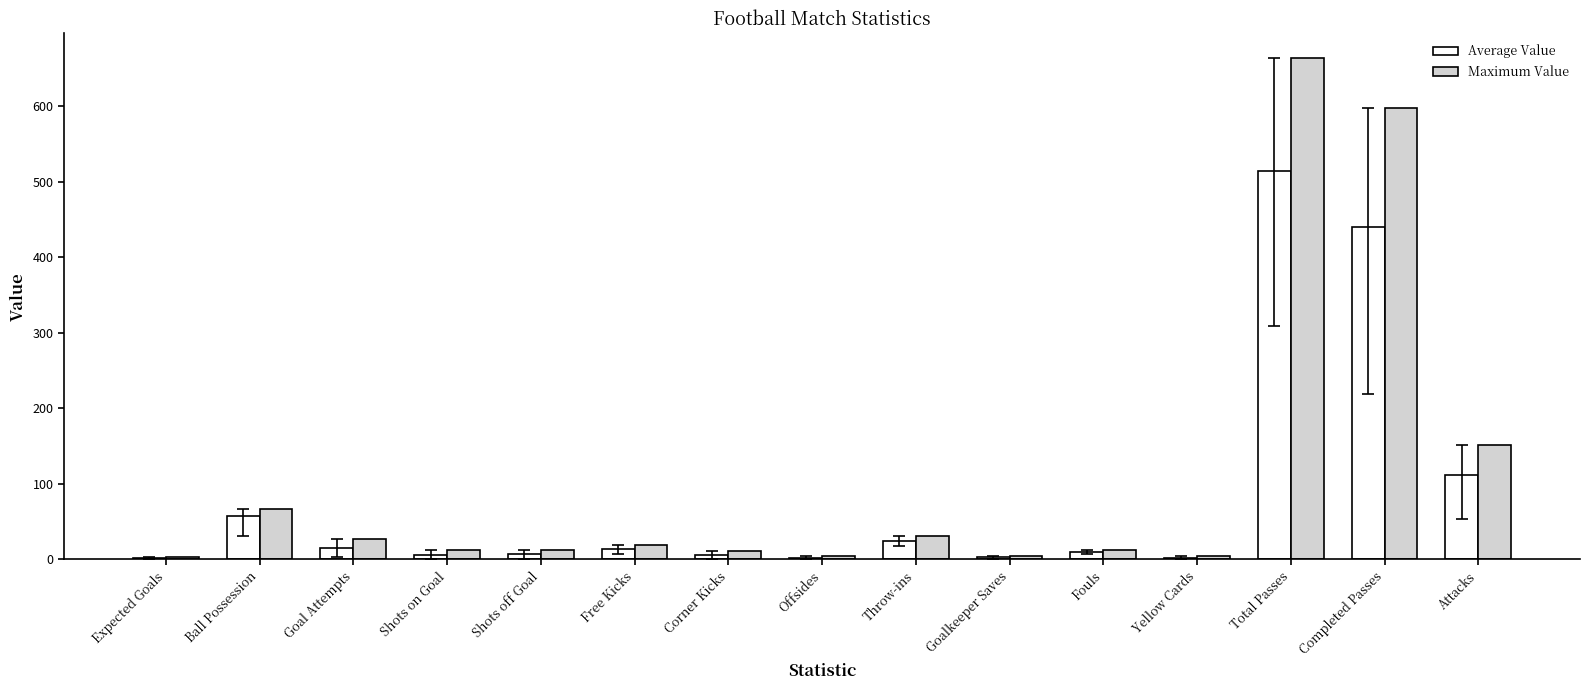

How many distinct data groups are displayed?

2